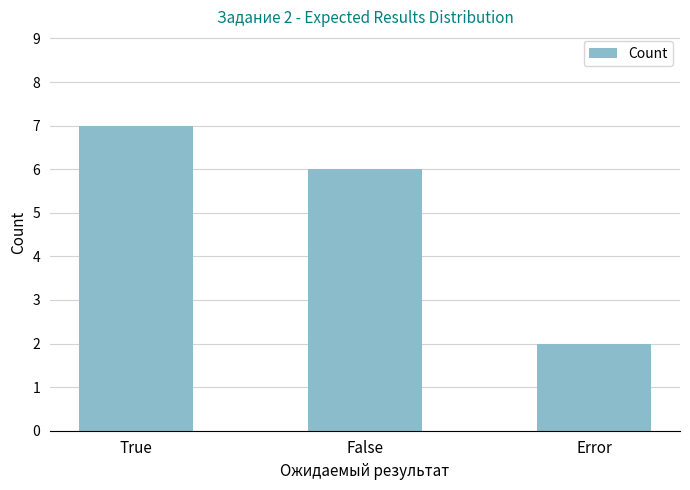

How many bars are there in total?

3